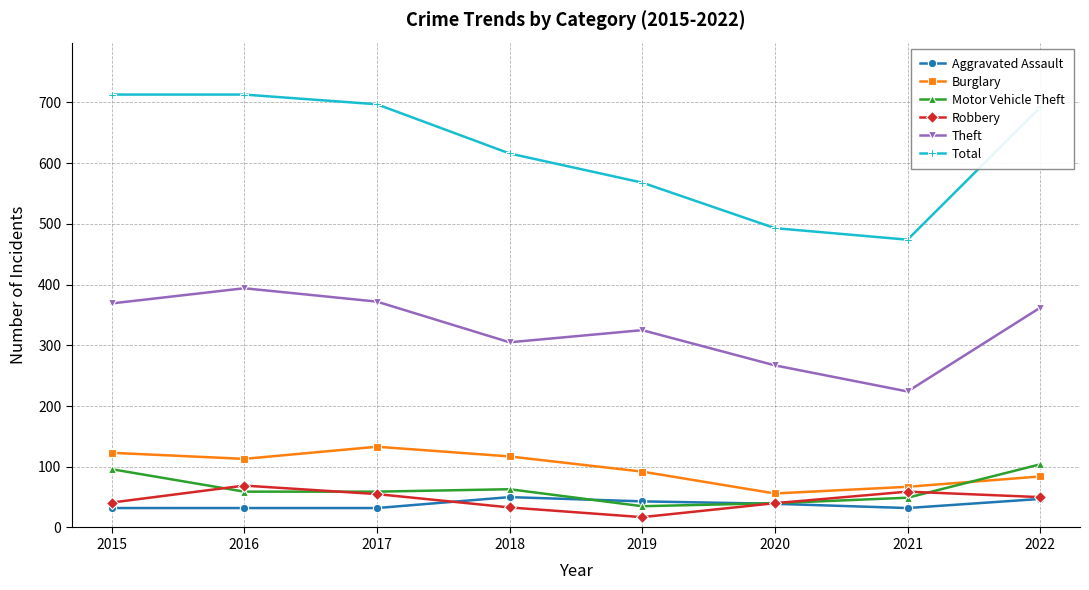

What is the value of the Theft point at the 8th from the left?

362